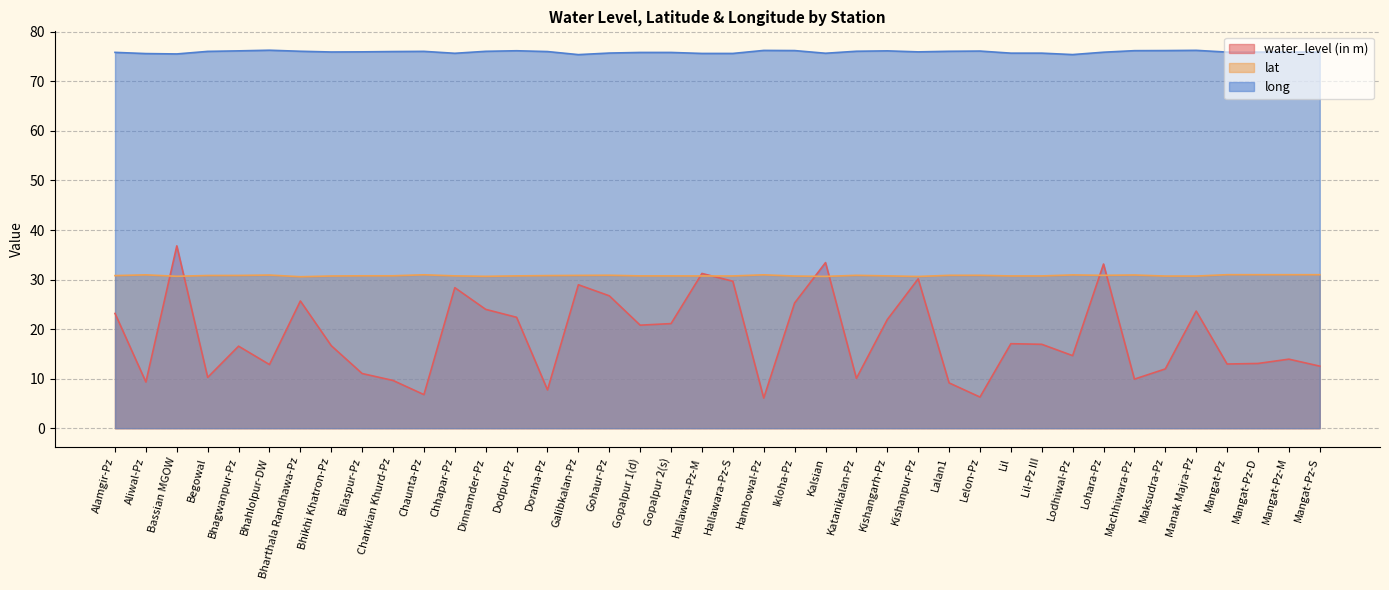

At how many categories does at least one series exceed 17?

40